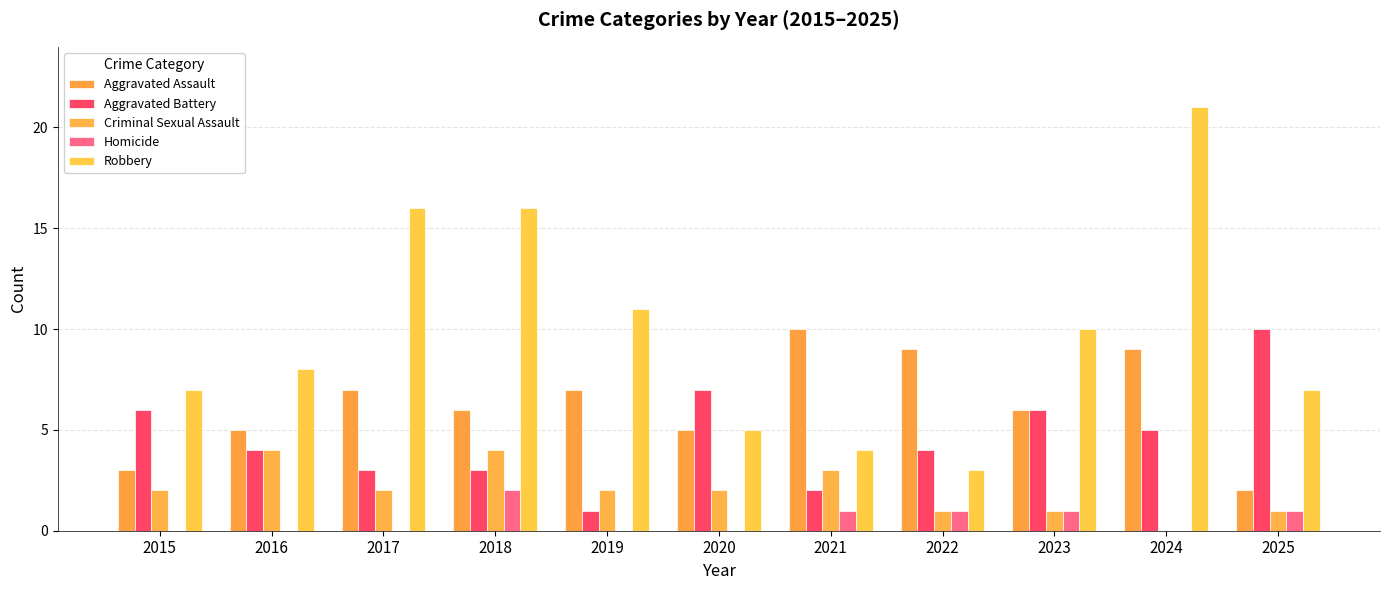

How many categories are shown in the chart?

11